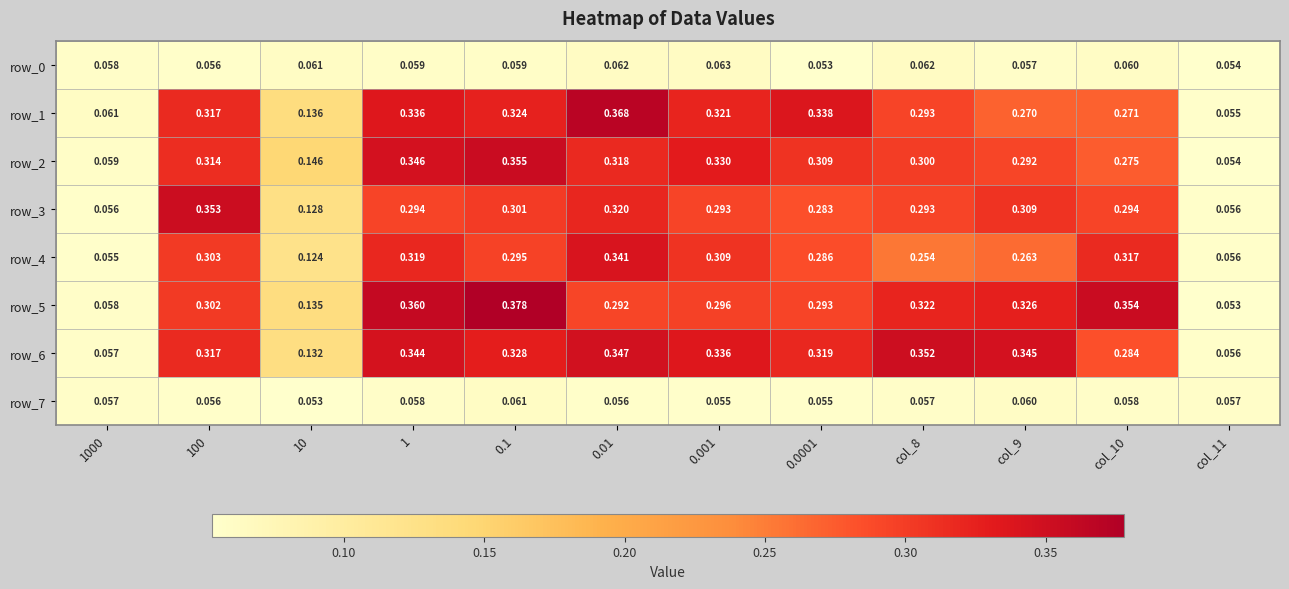

At which category is the sum across all series the highest?

1